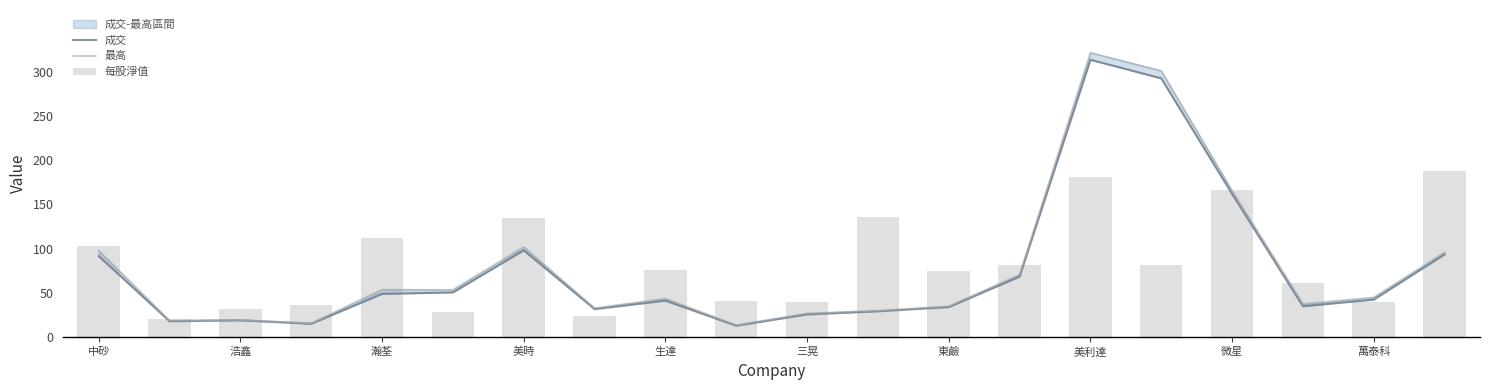

True or false: 成交 has a value of 25.8 at 三晃.

True